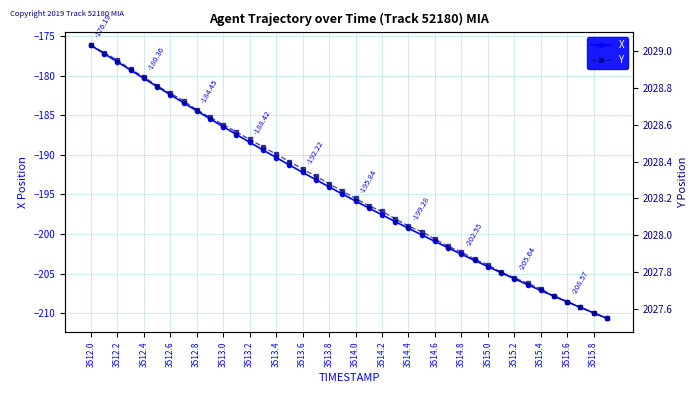

Rank the series by their maximum value, from highest to lowest.

Y, X